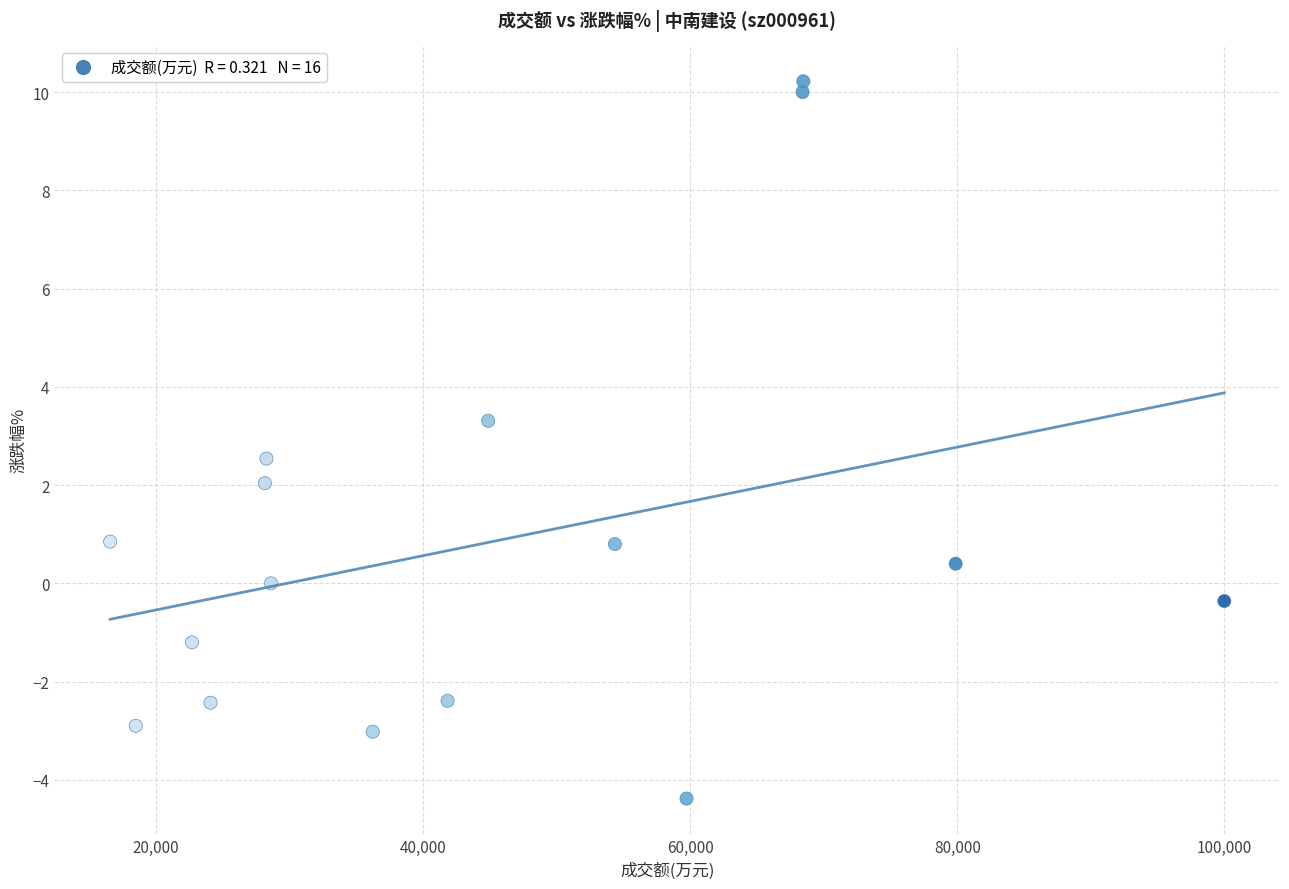

What is the range of X values (max minus min)?

83449.0